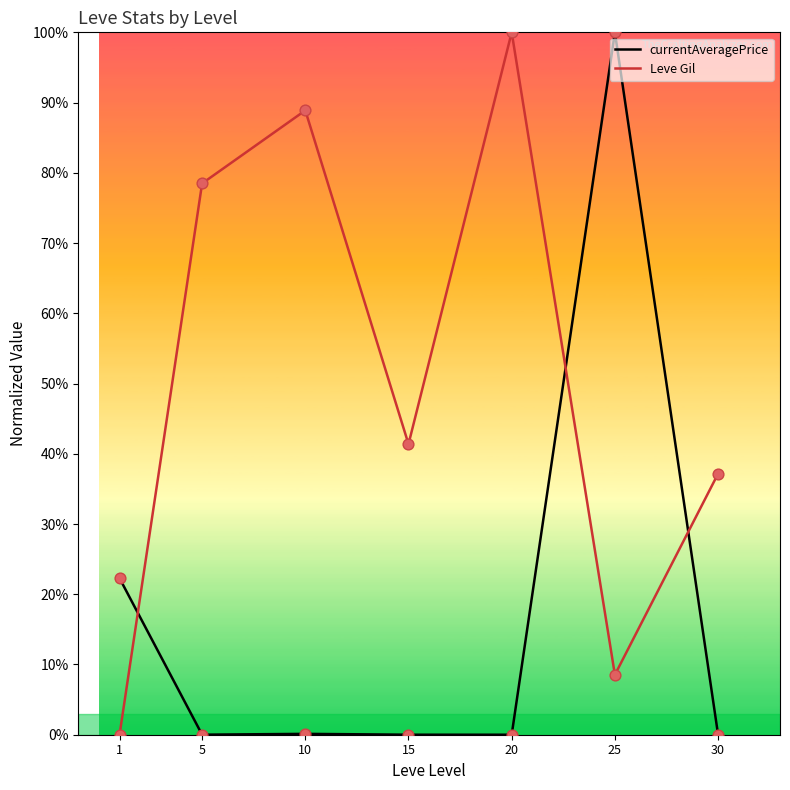

At how many categories does at least one series exceed 21?

7